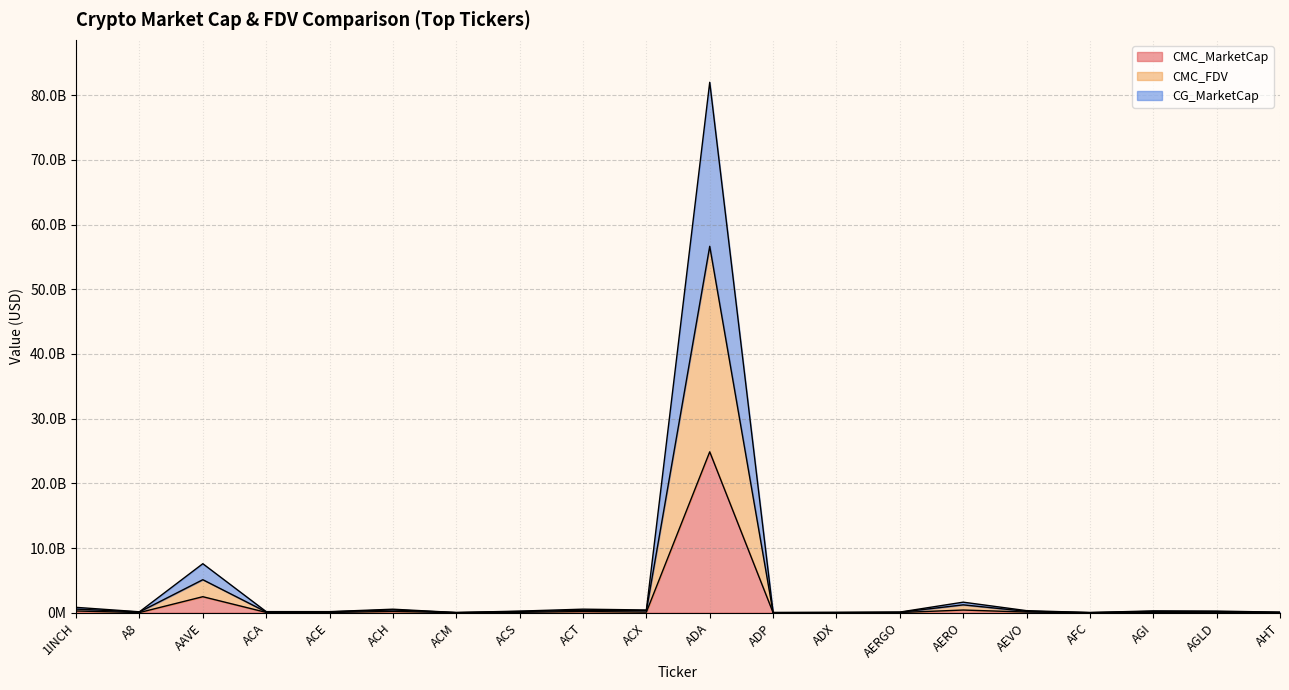

Which category has the lowest value in the CG_MarketCap series?

AFC